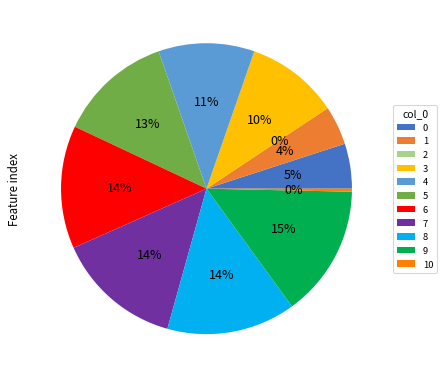

Combined, do 9 and 4 account for over 50%?

No